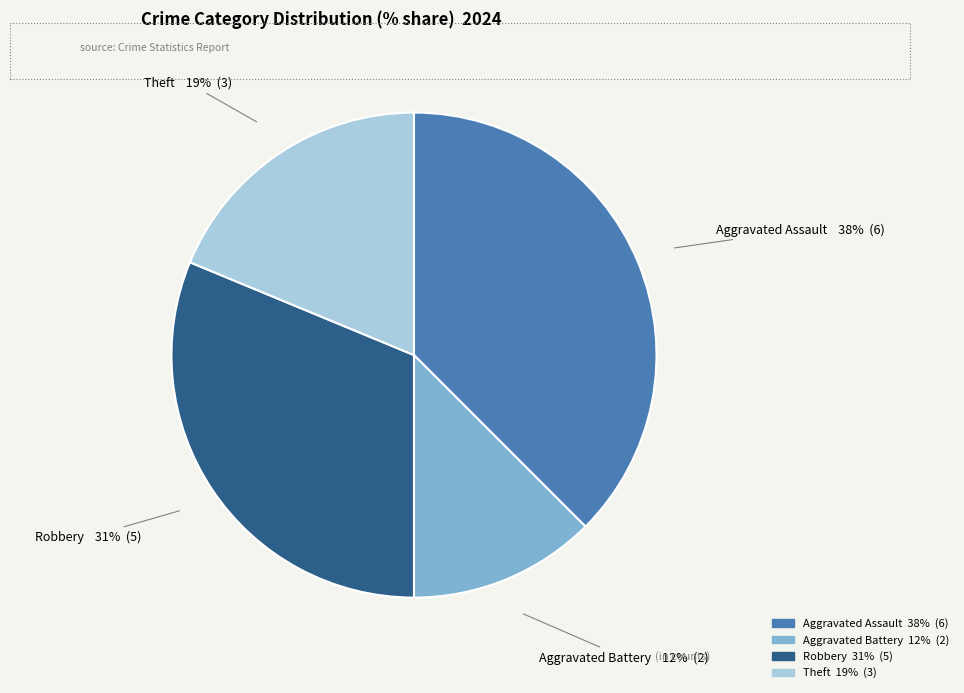

Between Aggravated Assault and Robbery, which is larger?

Aggravated Assault